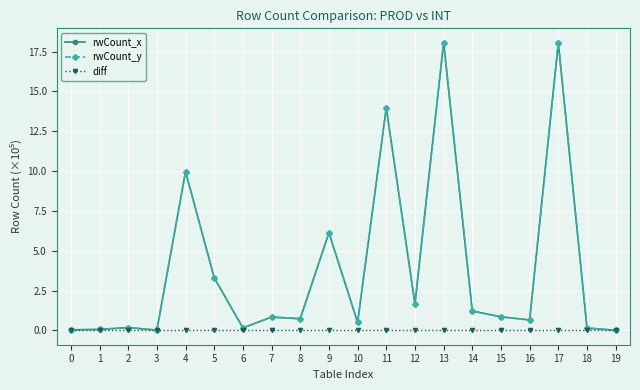

Reading left to right, what are all the values shown in this chart?

rwCount_x: 0=0.0	1=0.1	2=0.2	3=0.0	4=10.0	5=3.3	6=0.2	7=0.8	8=0.7	9=6.1	10=0.5	11=14.0	12=1.7	13=18.1	14=1.2	15=0.8	16=0.7	17=18.1	18=0.1	19=0.0
rwCount_y: 0=0.0	1=0.1	2=0.2	3=0.0	4=10.0	5=3.3	6=0.2	7=0.8	8=0.7	9=6.1	10=0.5	11=14.0	12=1.7	13=18.1	14=1.2	15=0.8	16=0.7	17=18.1	18=0.1	19=0.0
diff: 0=0.0	1=0.0	2=0.0	3=0.0	4=0.0	5=0.0	6=0.0	7=0.0	8=0.0	9=0.0	10=0.0	11=0.0	12=0.0	13=0.0	14=0.0	15=0.0	16=0.0	17=0.0	18=0.0	19=0.0